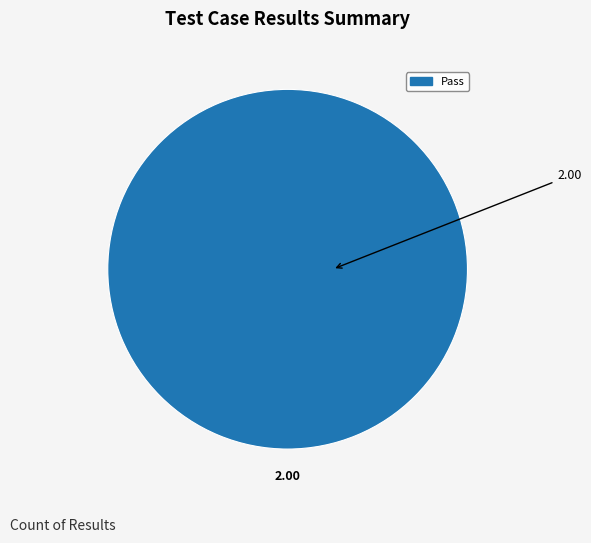

Does any single category account for the majority?

Yes